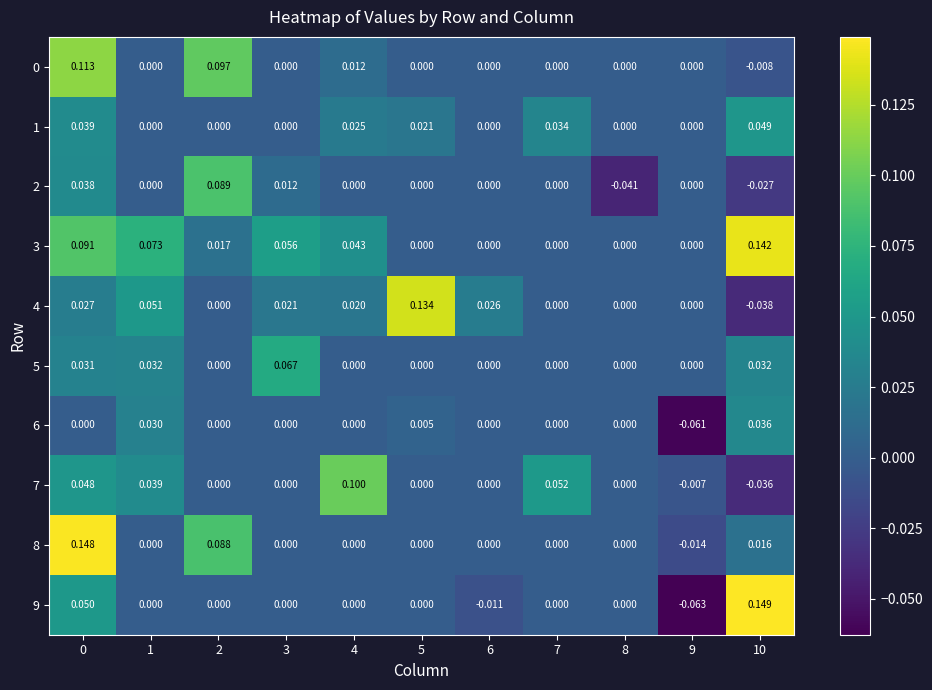

Is the value of 5 at 10 greater than the value of 6 at 0?

Yes